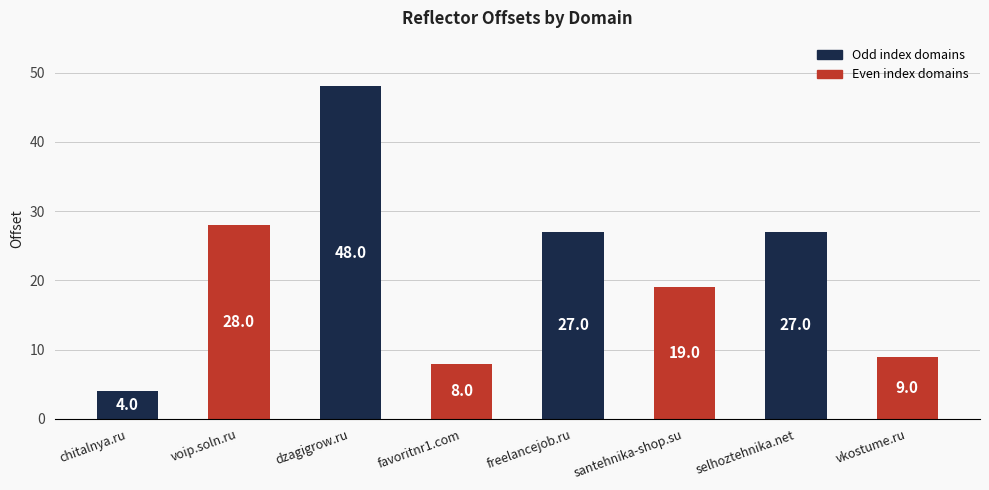

What is the average value?

21